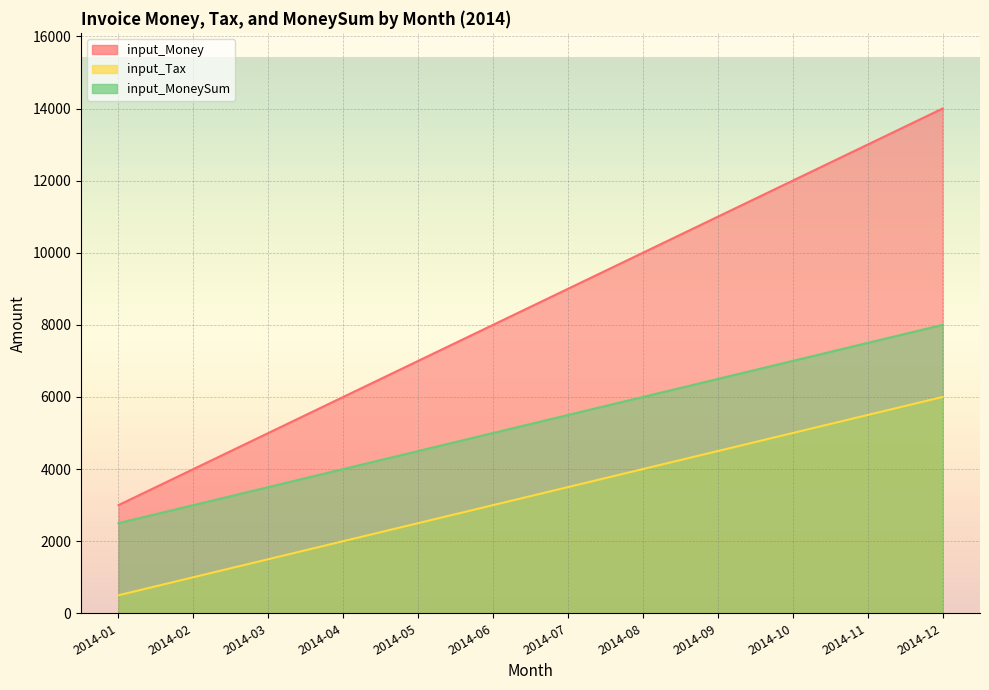

True or false: input_MoneySum and input_Money intersect in this chart.

False